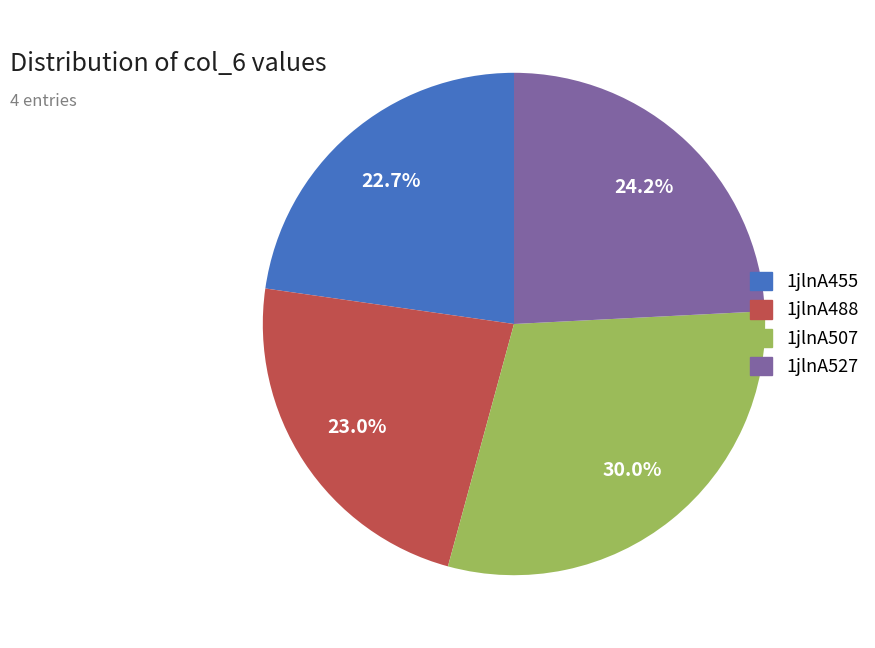

Does any single category account for the majority?

No